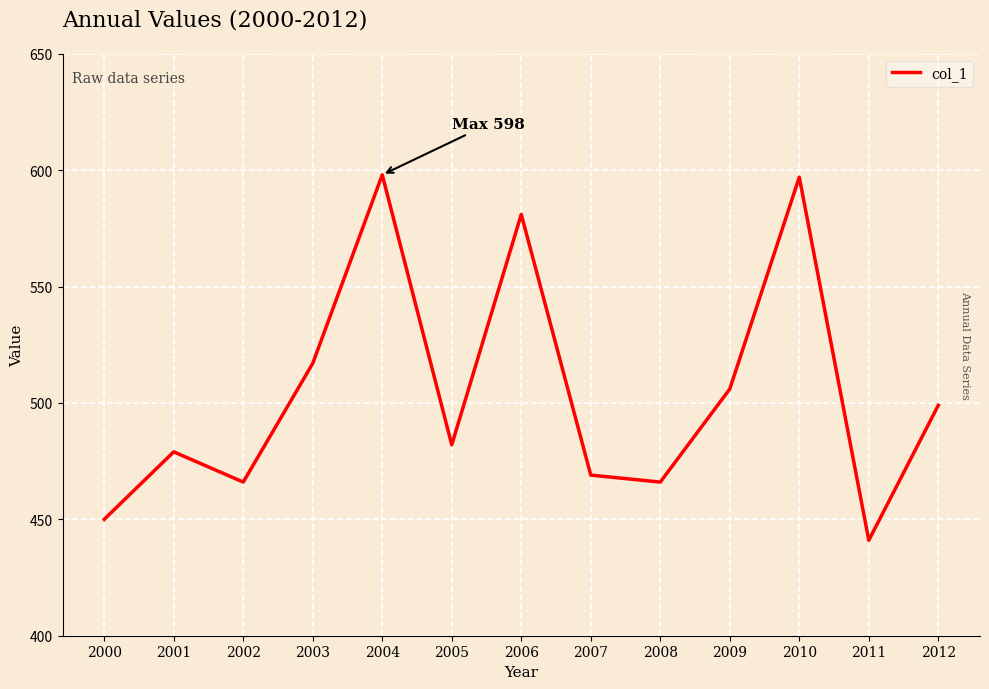

True or false: there are more than 0 points higher than both neighbors.

True